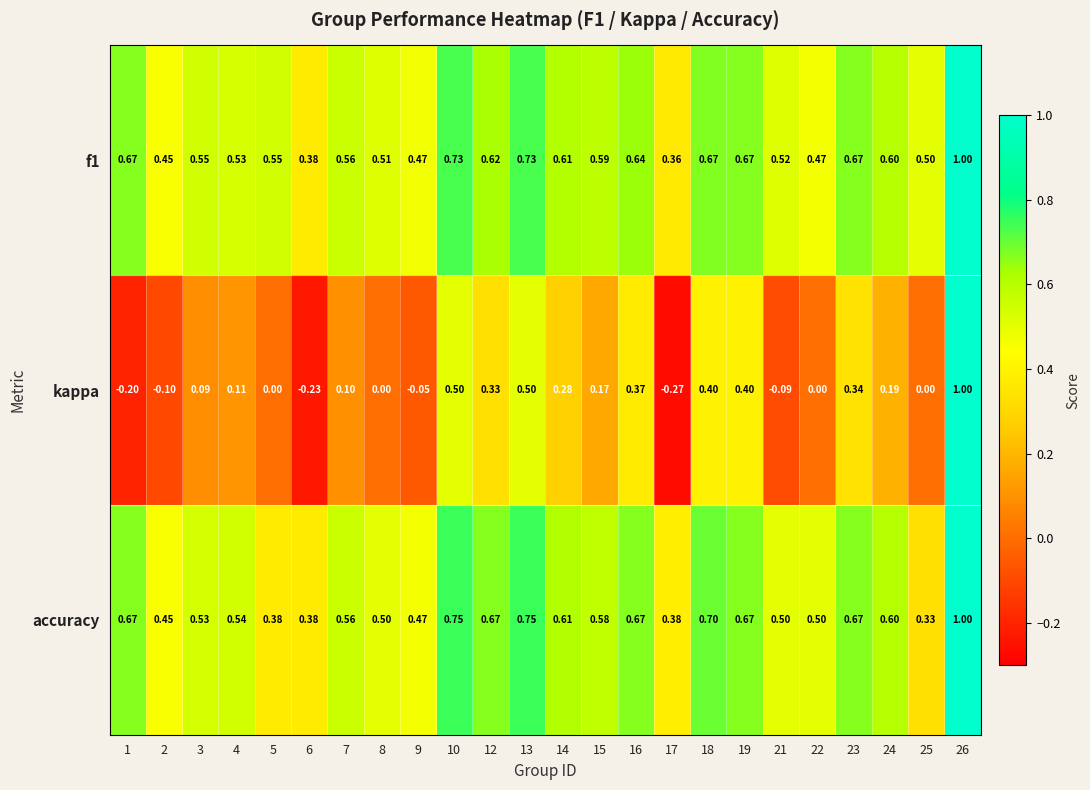

Which series changed the most between 6 and 18?

kappa